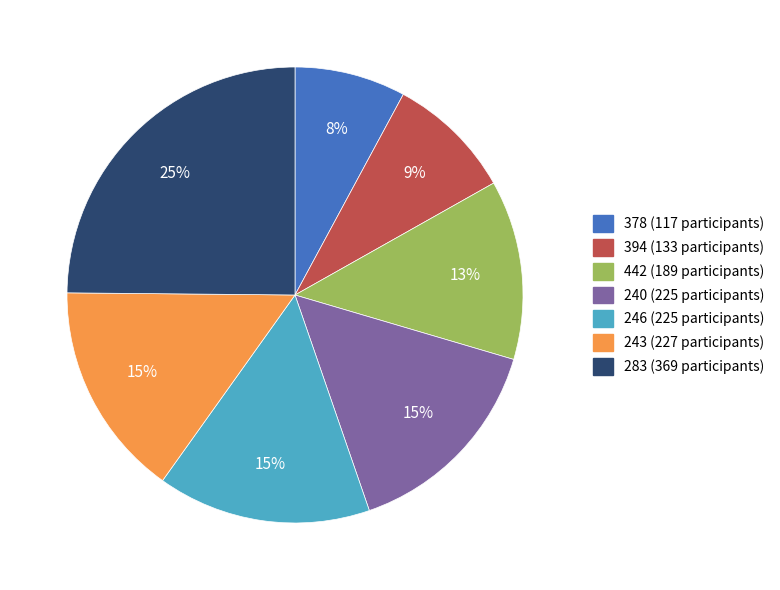

Combined, do 378 and 240 account for over 50%?

No